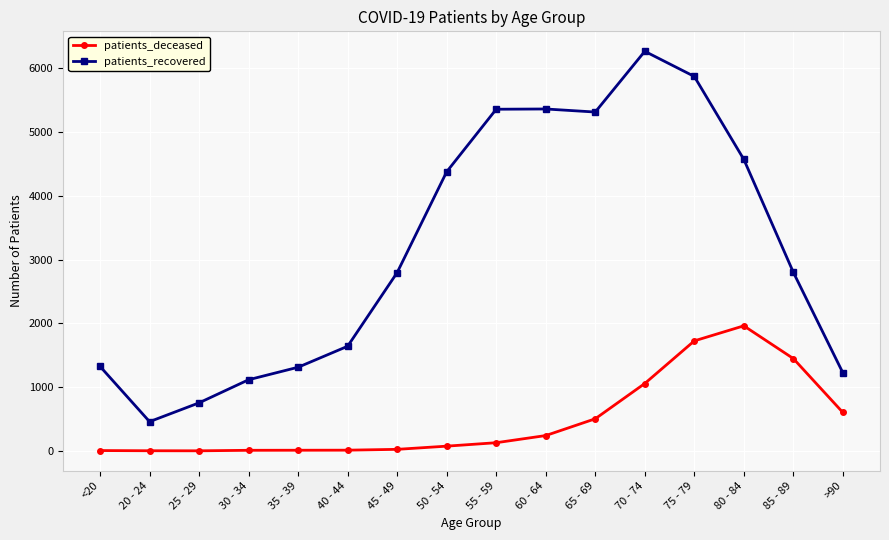

What is the sum of the patients_recovered values at 75 - 79 and 20 - 24?

6329